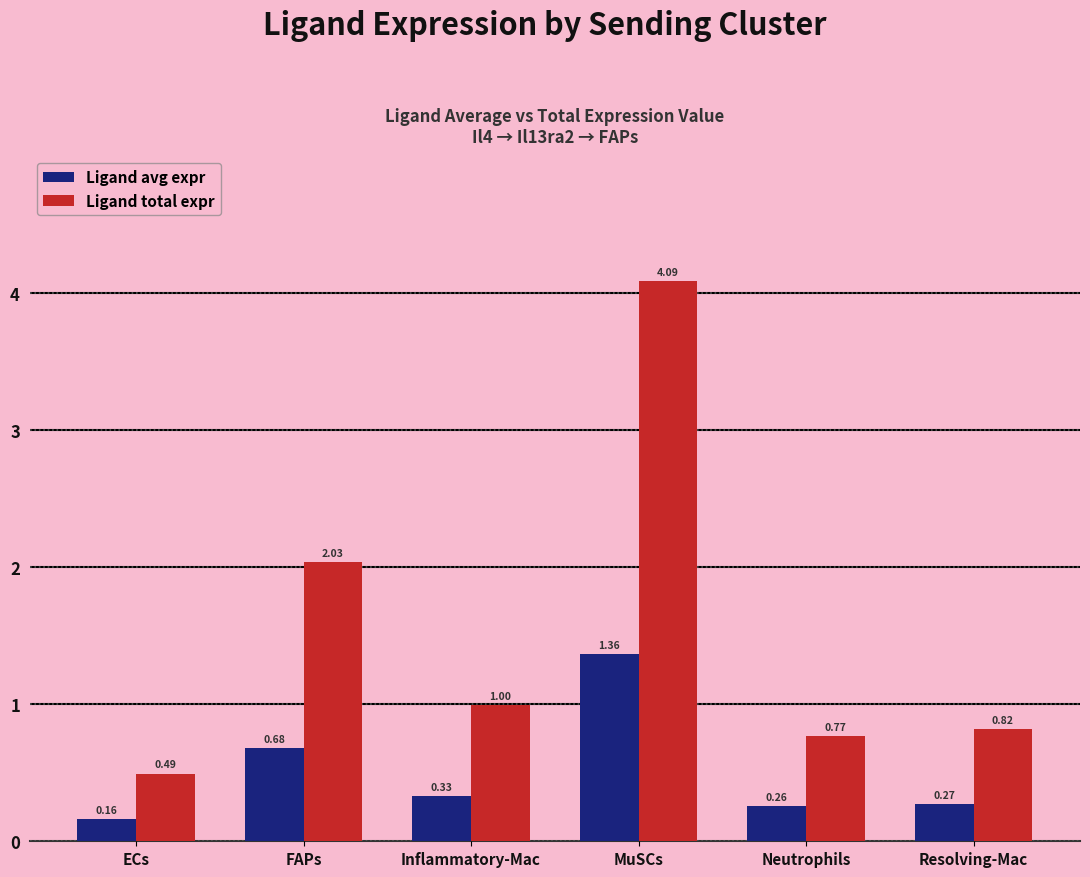

Which series has the largest range (max minus min)?

Ligand total expr